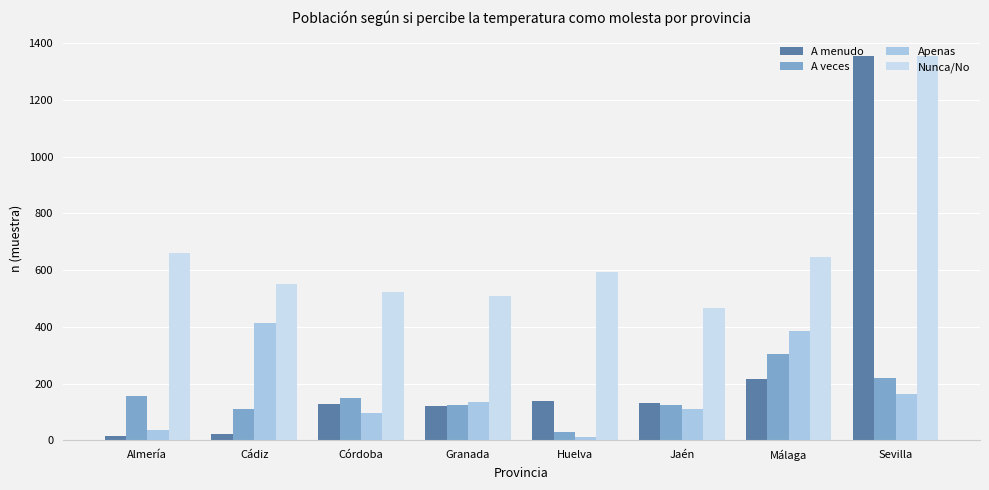

At which label does Apenas reach its peak?

Cádiz